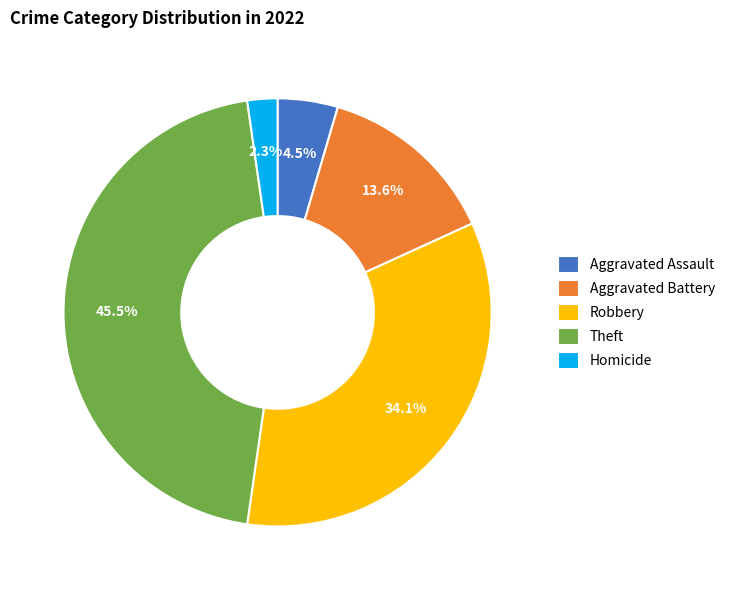

Between Theft and Aggravated Battery, which is larger?

Theft